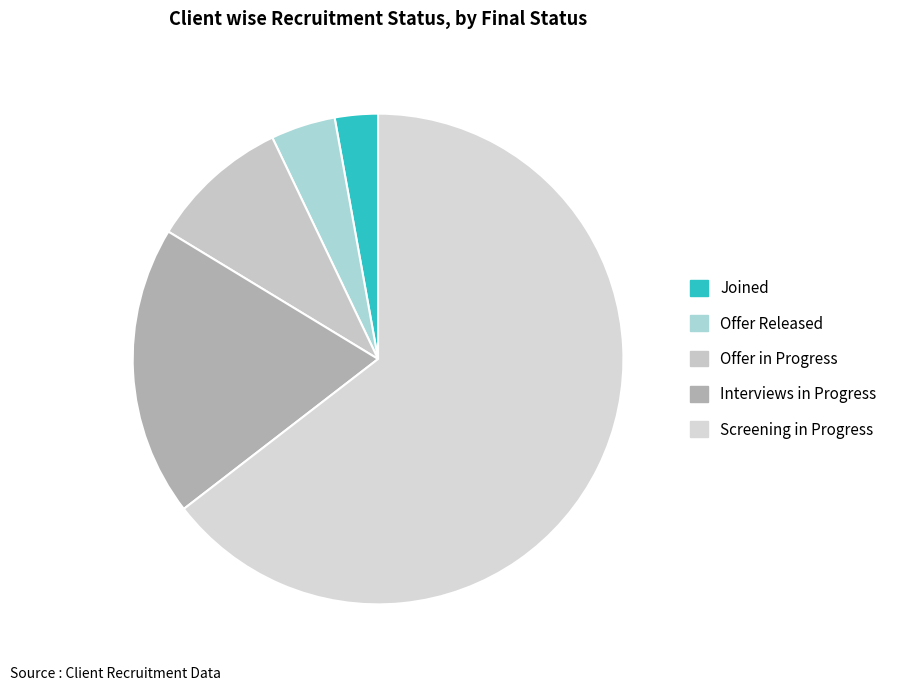

Which slice is the largest?

Screening in Progress